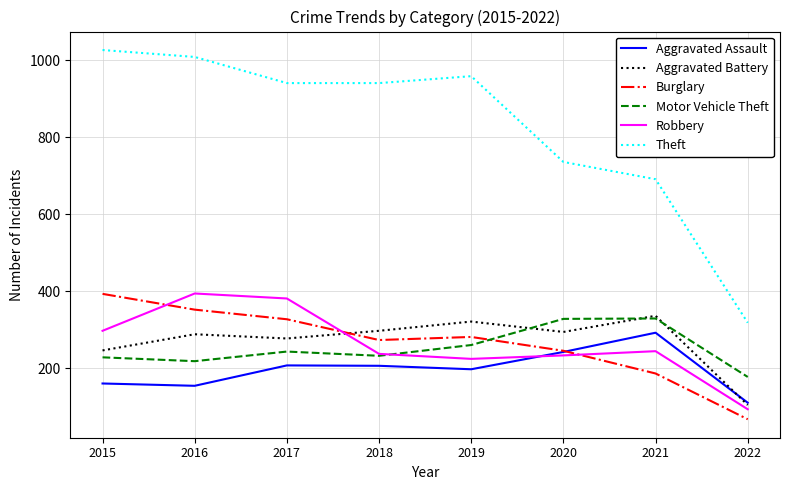

What is the highest value of the Aggravated Assault series?

292